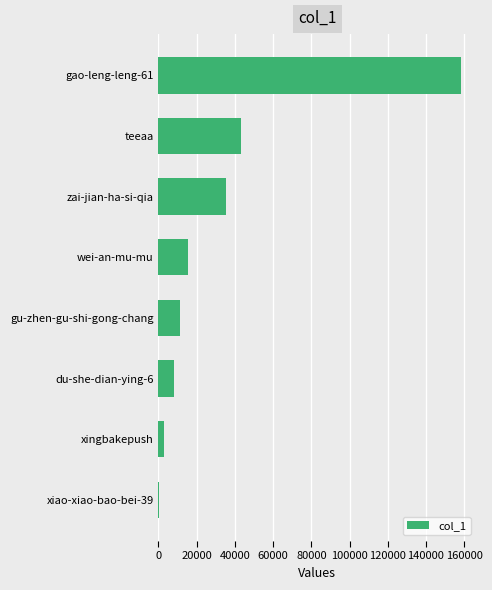

At which label is the value closest to 79224?

teeaa